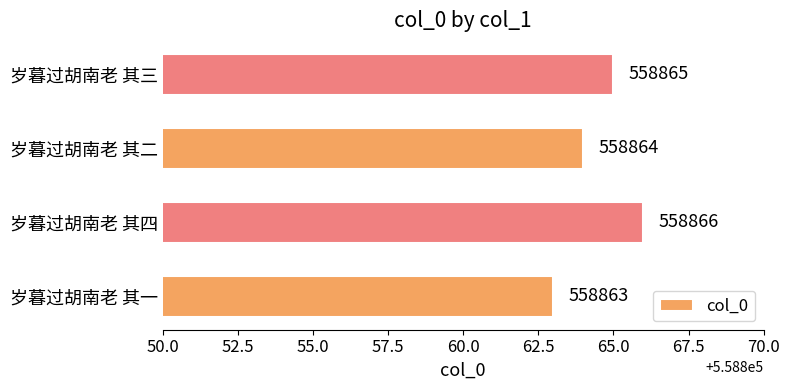

Does the chart contain any negative values?

No